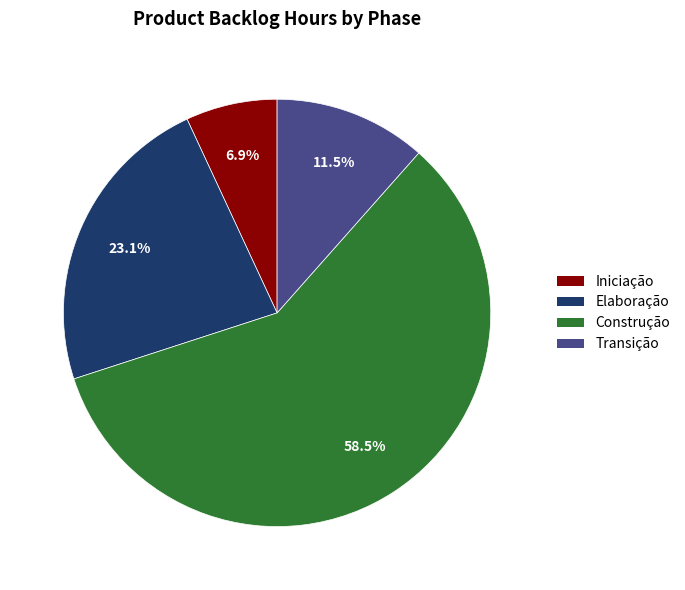

Which has a higher value, Transição or Construção?

Construção